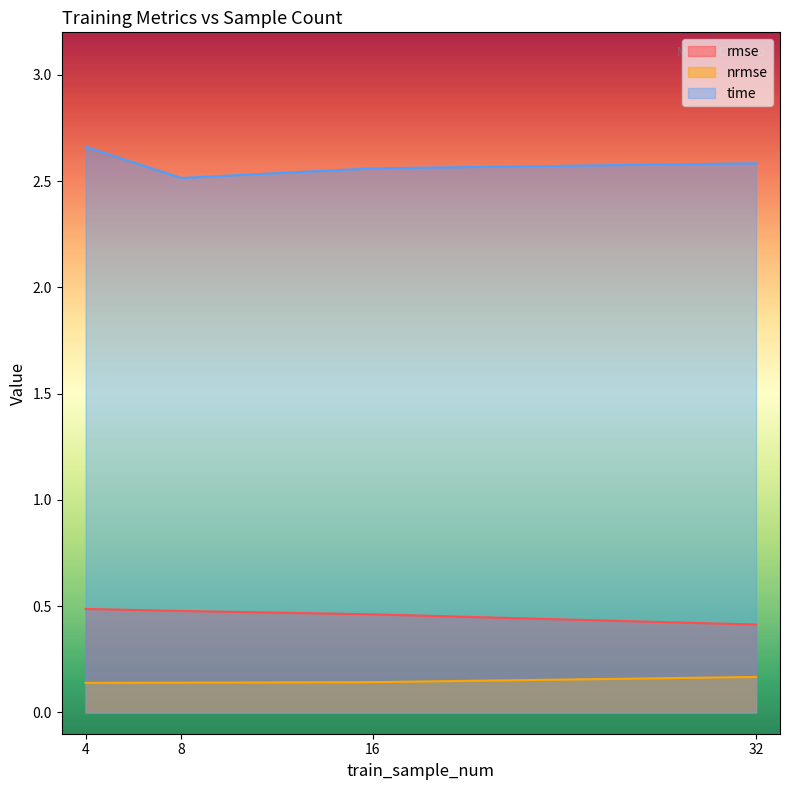

How many lines are shown in the chart?

3